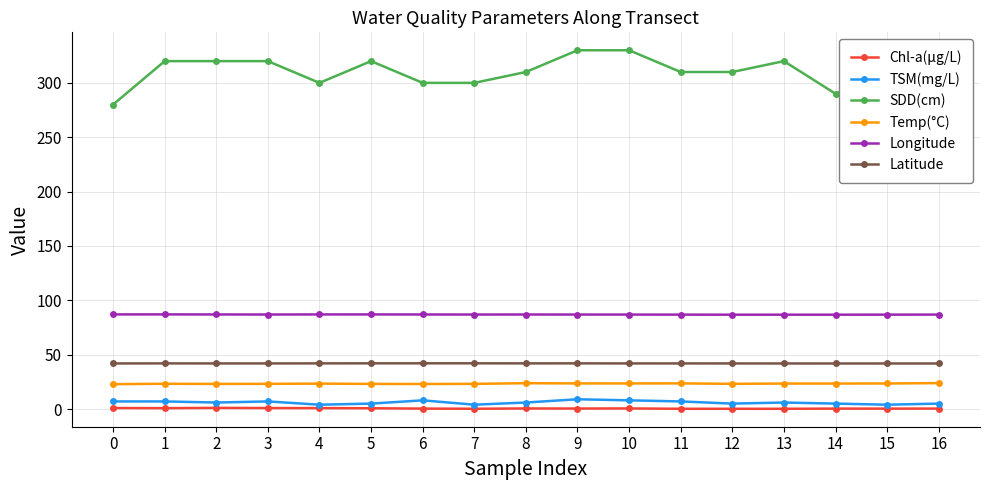

Rank the series at 9 from highest to lowest value.

SDD(cm), Longitude, Latitude, Temp(°C), TSM(mg/L), Chl-a(μg/L)